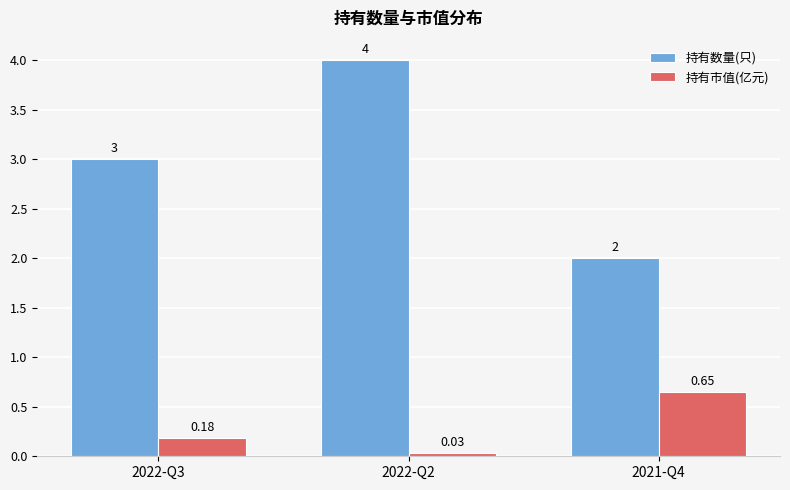

Is the value of 持有数量(只) at 2021-Q4 greater than the value of 持有市值(亿元) at 2022-Q2?

Yes